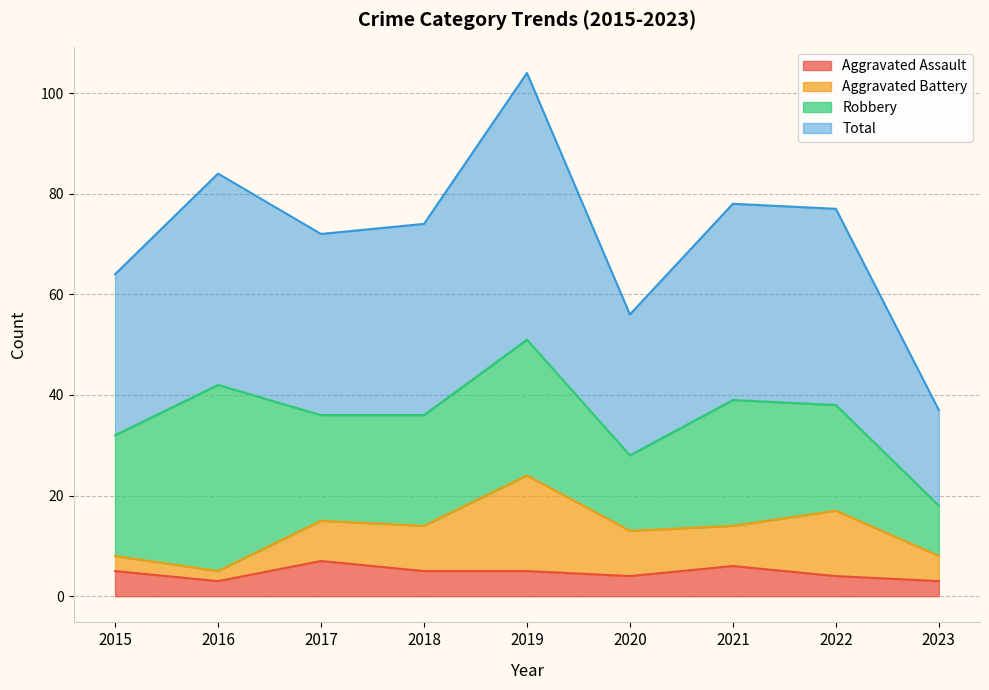

Which category has the highest value across all series?

2019